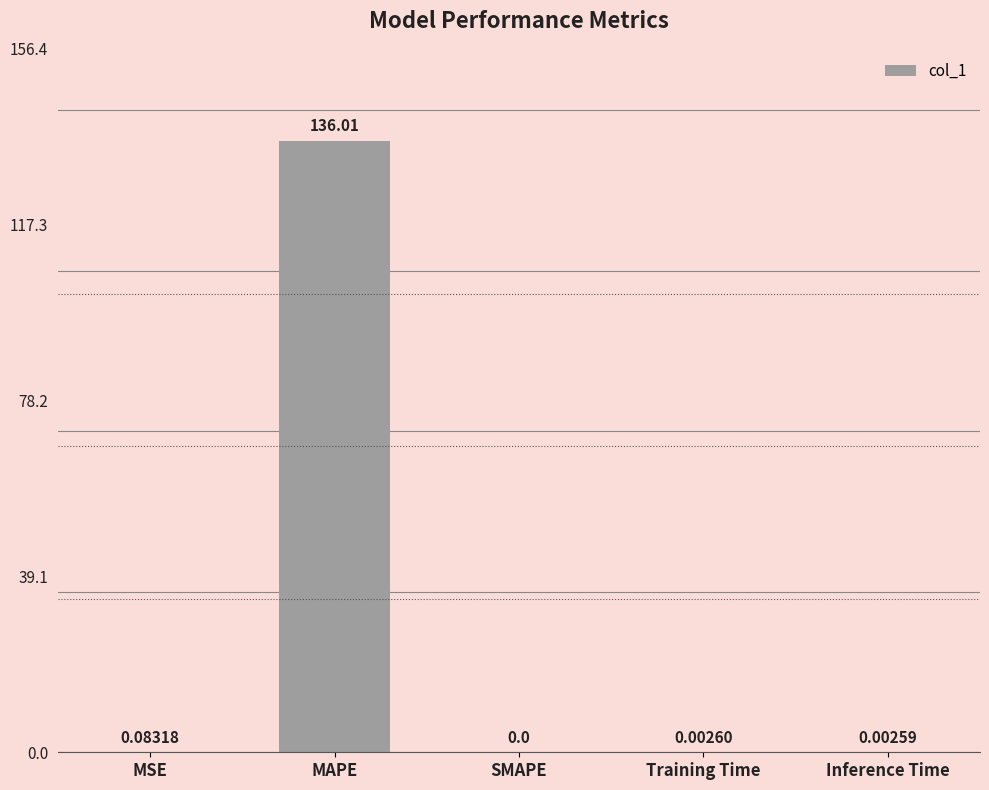

What is the sum of all values?

136.1